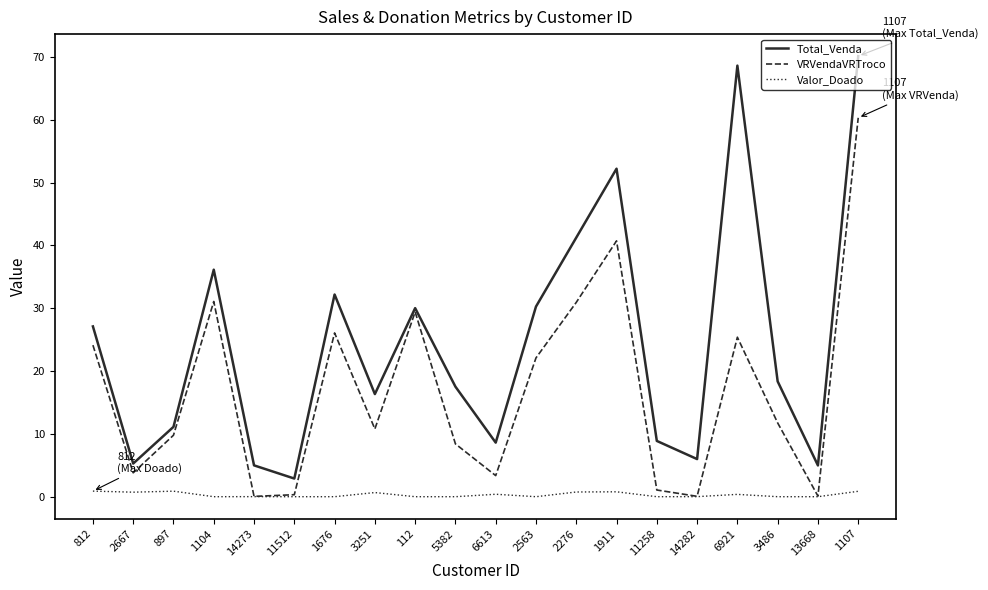

What is the spread (max minus min) of values at 11512?

2.9